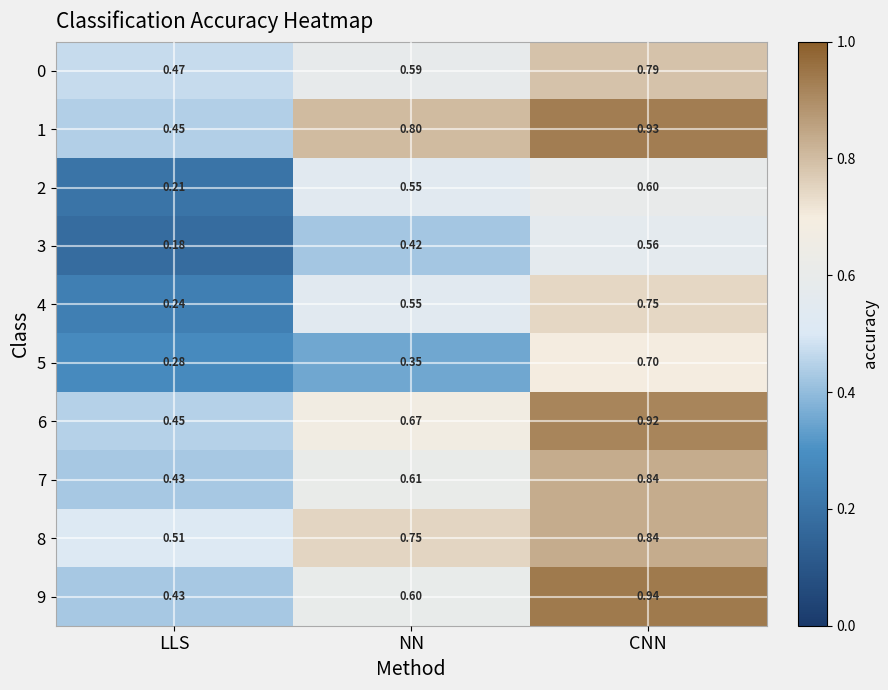

Rank the categories by 6 value from lowest to highest.

LLS, NN, CNN